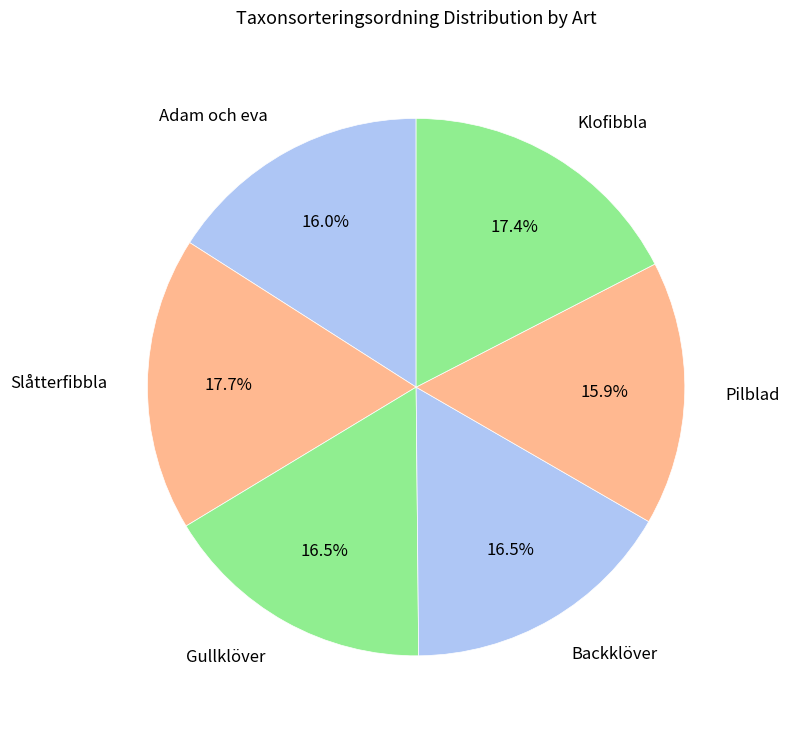

Count the number of slices in the pie.

6